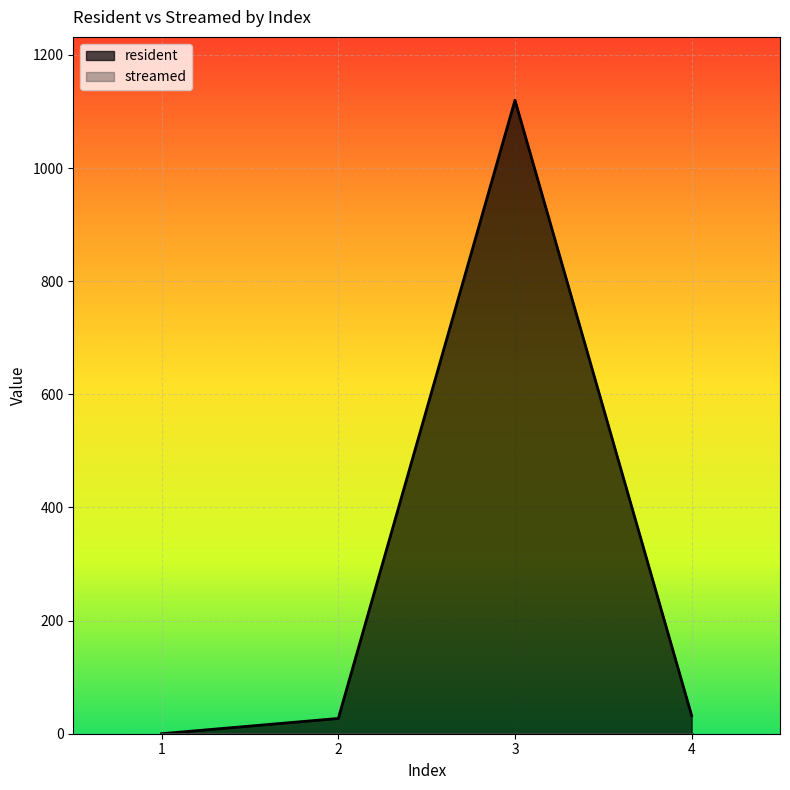

Does the chart display data point markers on the line(s)?

No